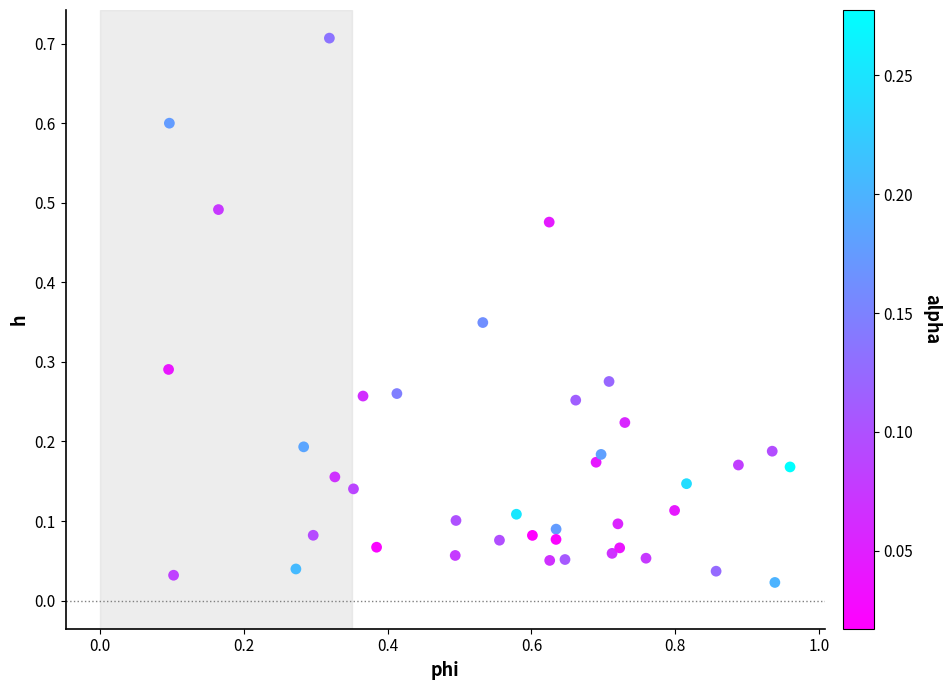

What is the range of X values (max minus min)?

0.9